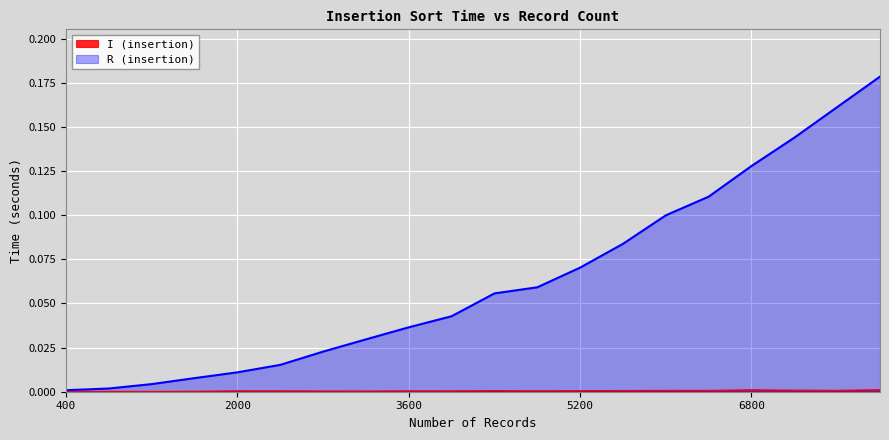

Between 400 and 3600, which series saw the biggest shift?

R (insertion)